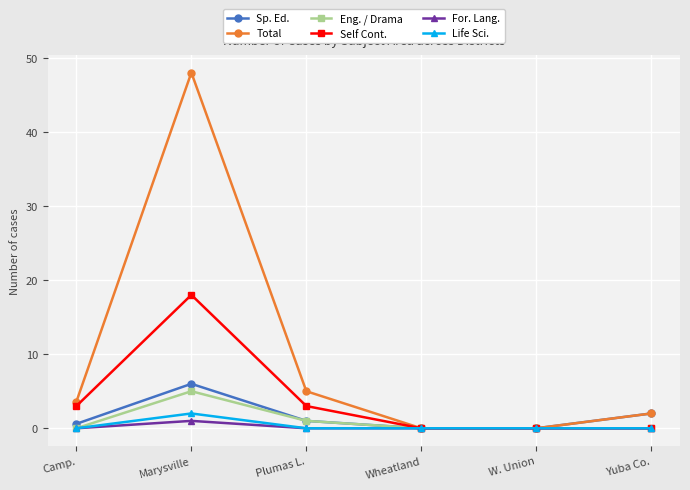

What is the sum of the For. Lang. values at Yuba Co. and Marysville?

1.0